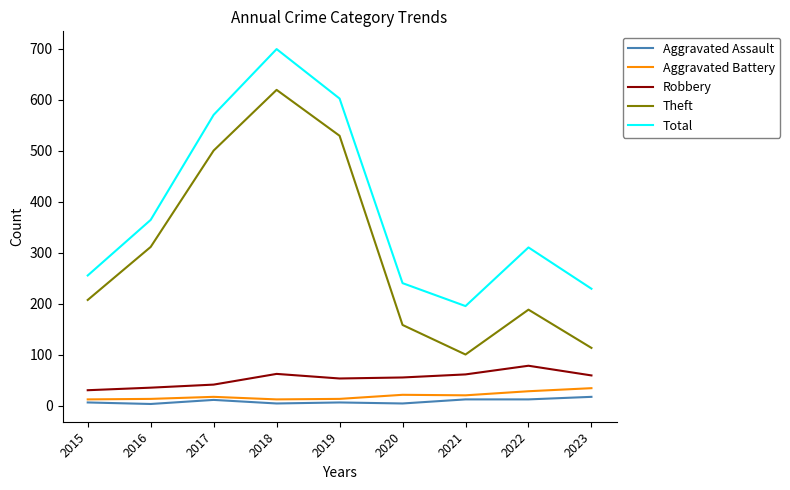

True or false: Aggravated Assault and Theft cross at least once.

False